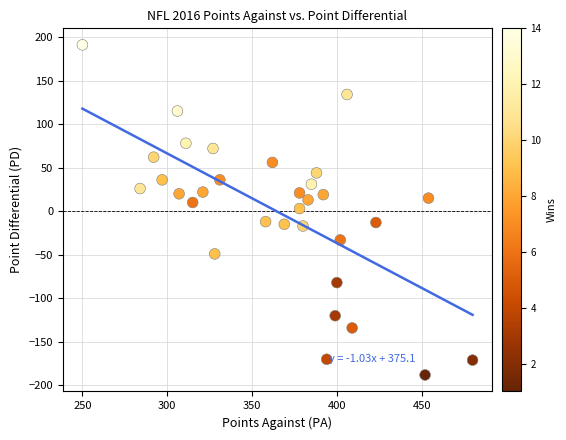

What is the range of Y values (max minus min)?

379